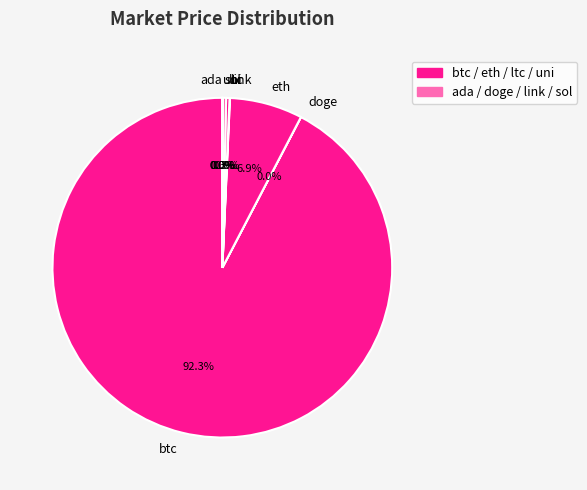

Is there any slice that represents more than half of the pie?

Yes